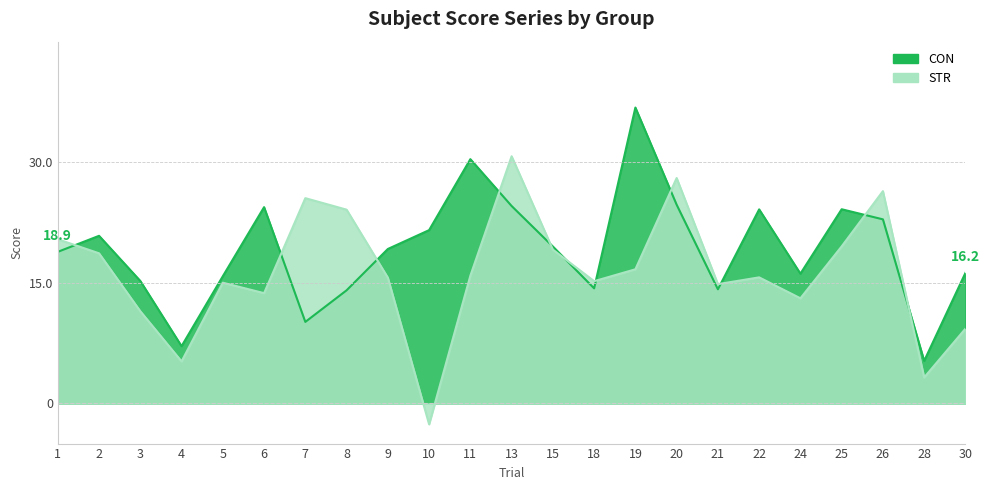

What is the difference between the STR values at 20 and 15?

8.9